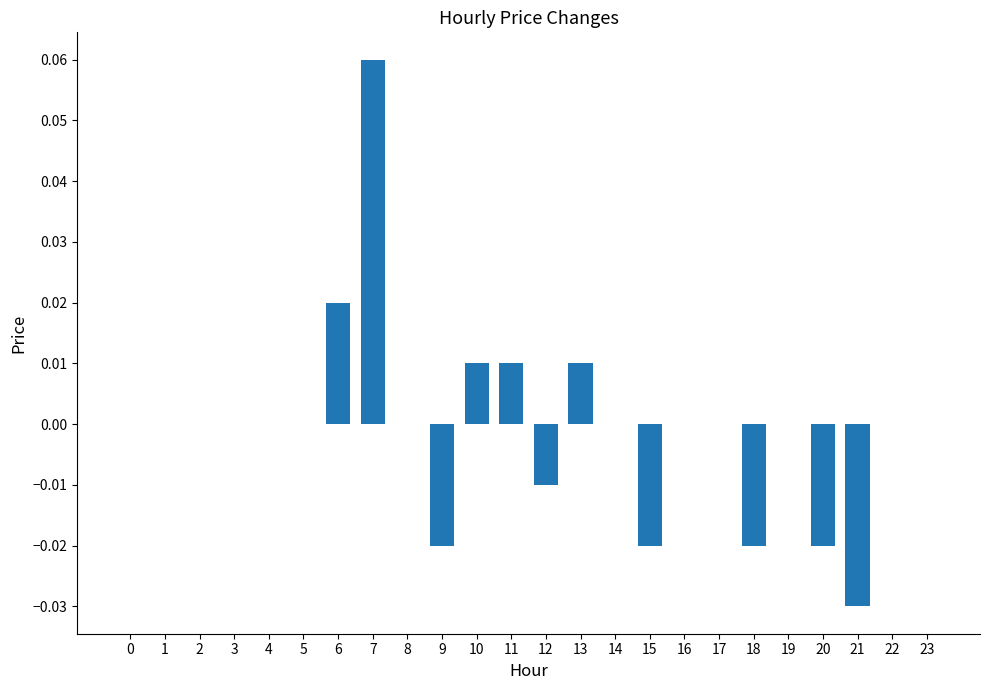

Which label corresponds to the largest value in the chart?

7